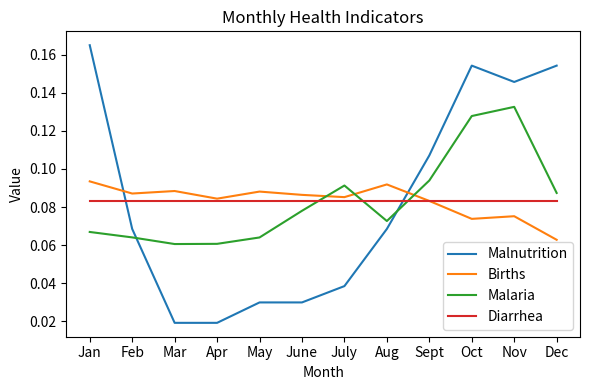

True or false: Malnutrition has a value of 0.1 at Oct.

False